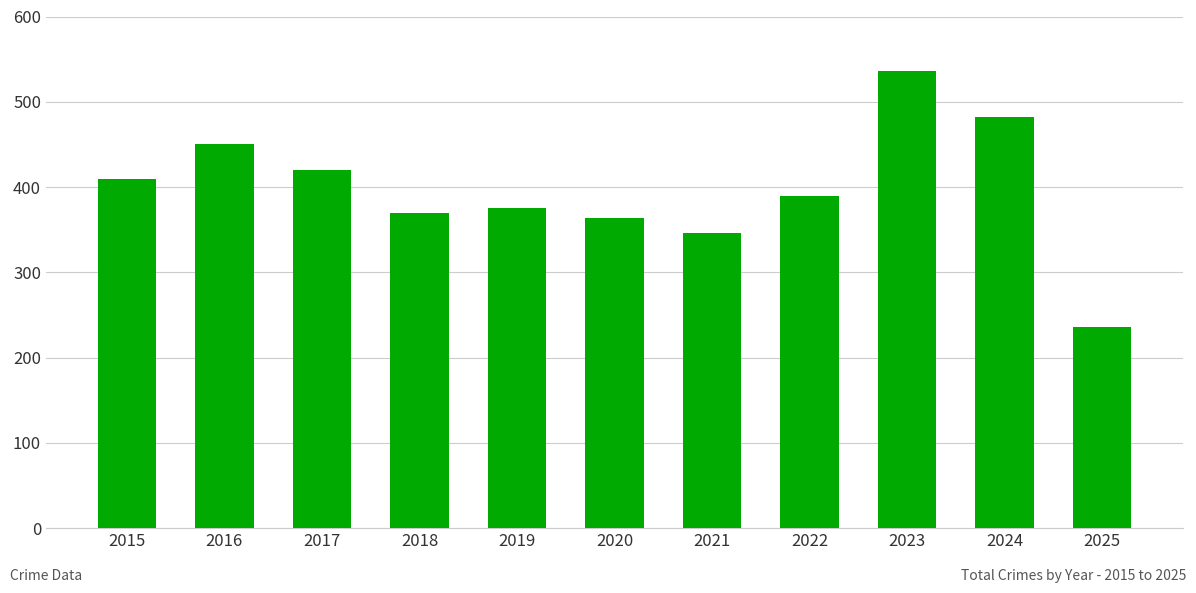

Which label corresponds to the largest value in the chart?

2023